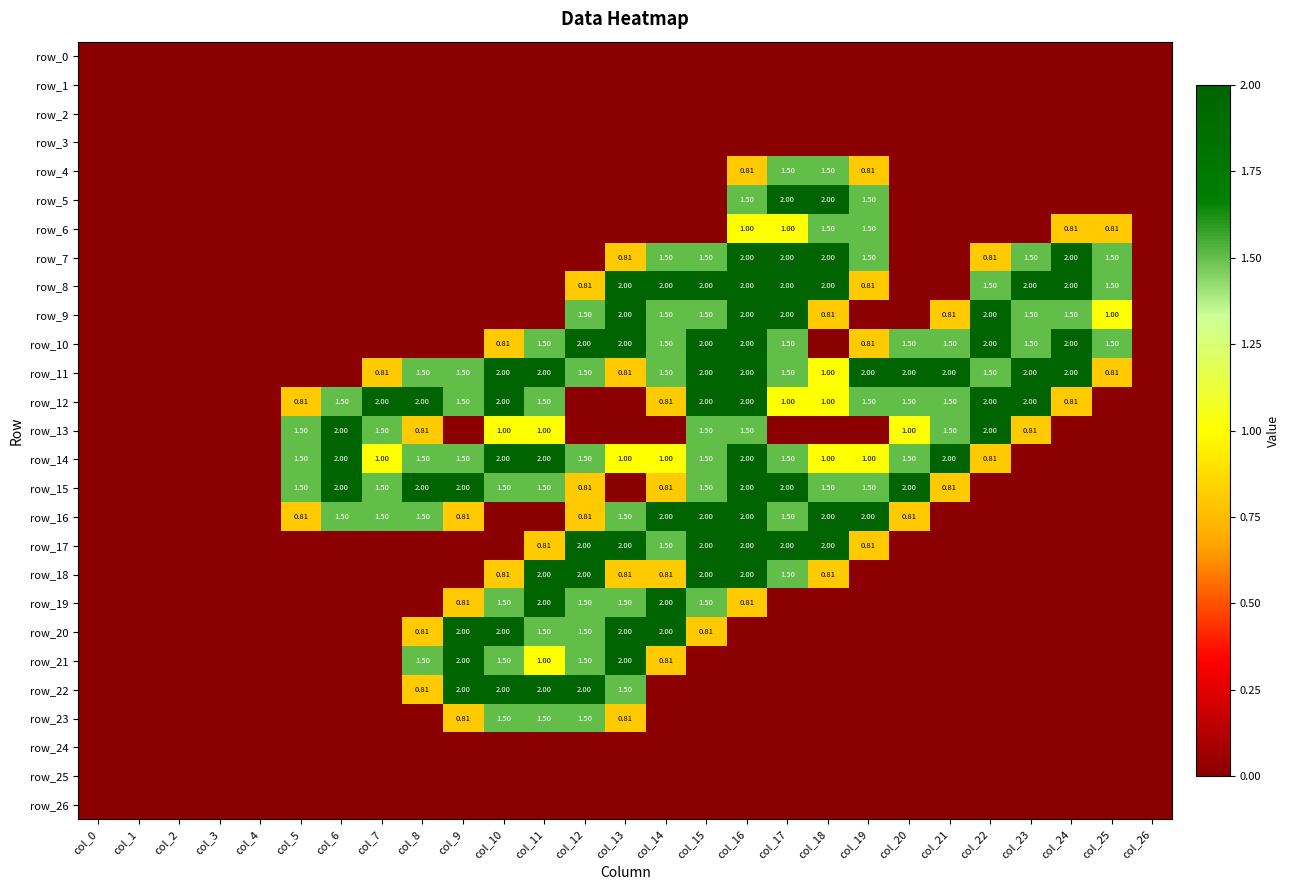

The value of row_18 at col_8 is 0.0. True or false?

True